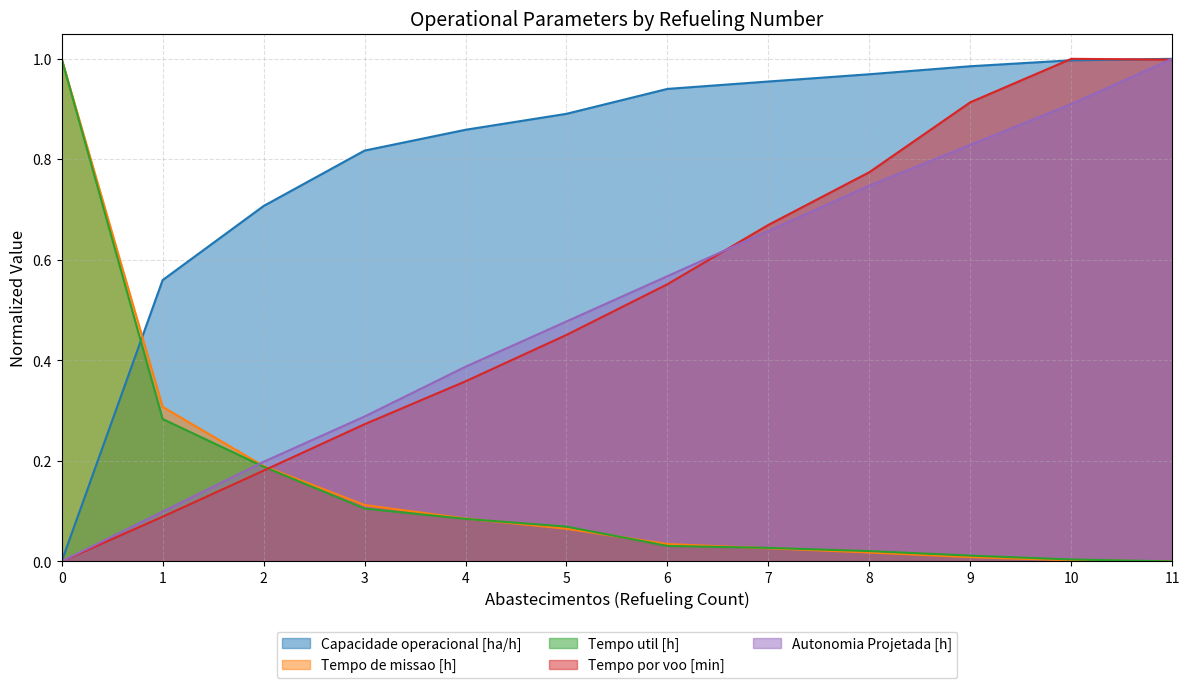

Does the chart have visible grid lines?

Yes